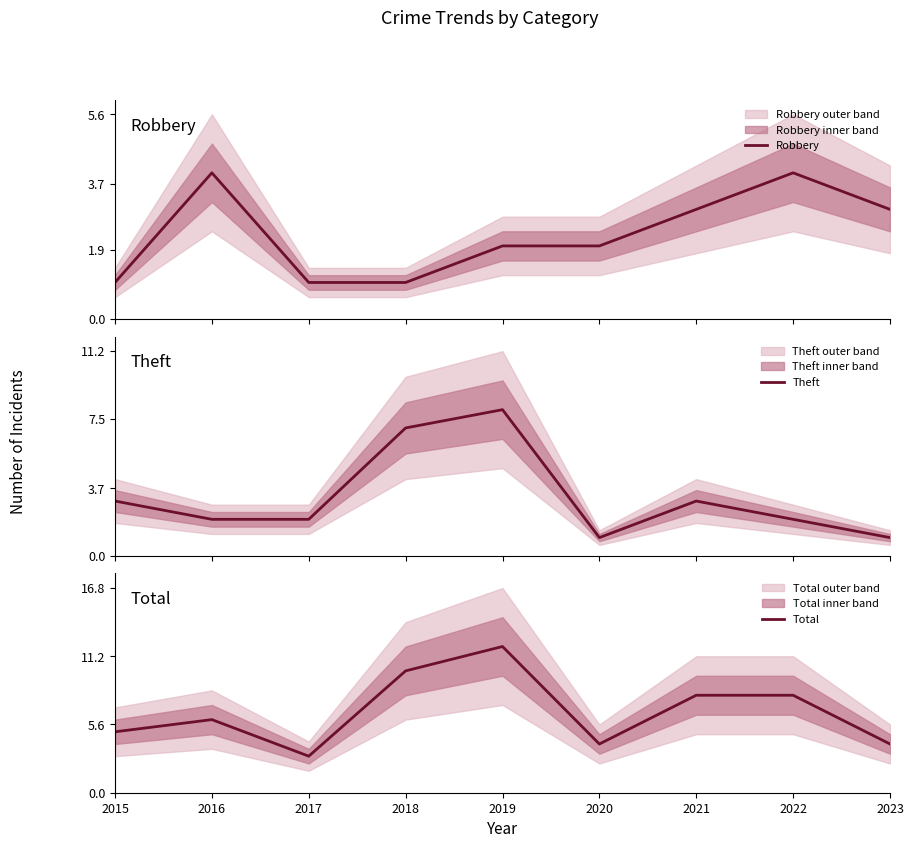

Read the Theft value at 2018.

7